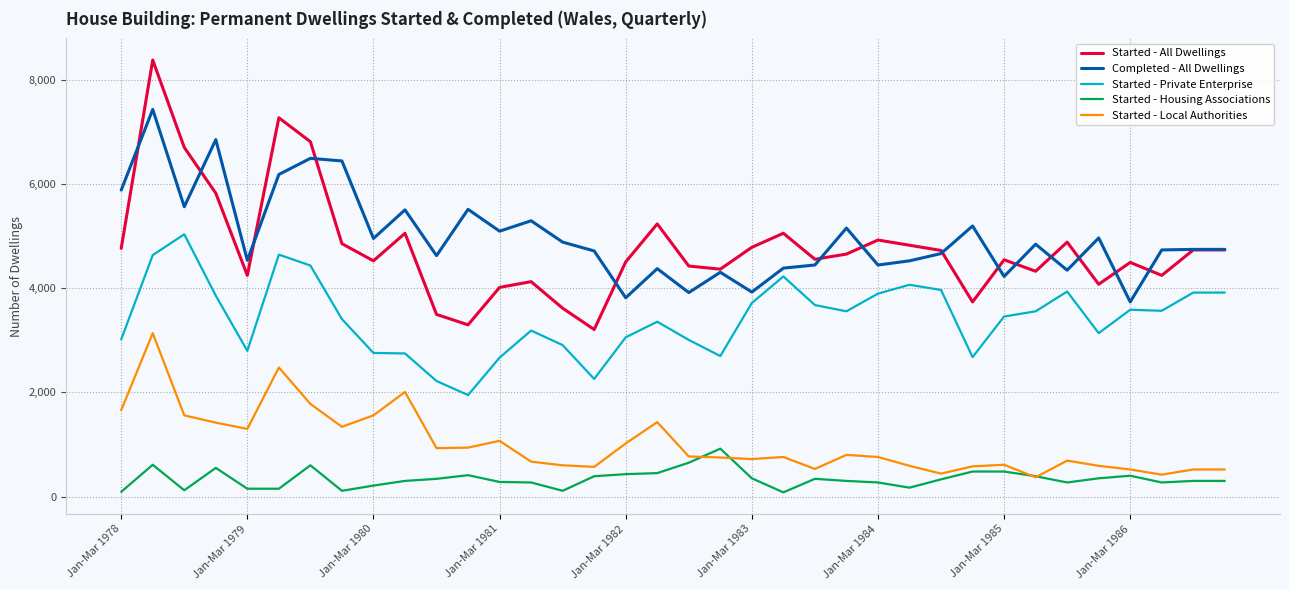

True or false: Completed - All Dwellings and Started - Housing Associations cross at least once.

False